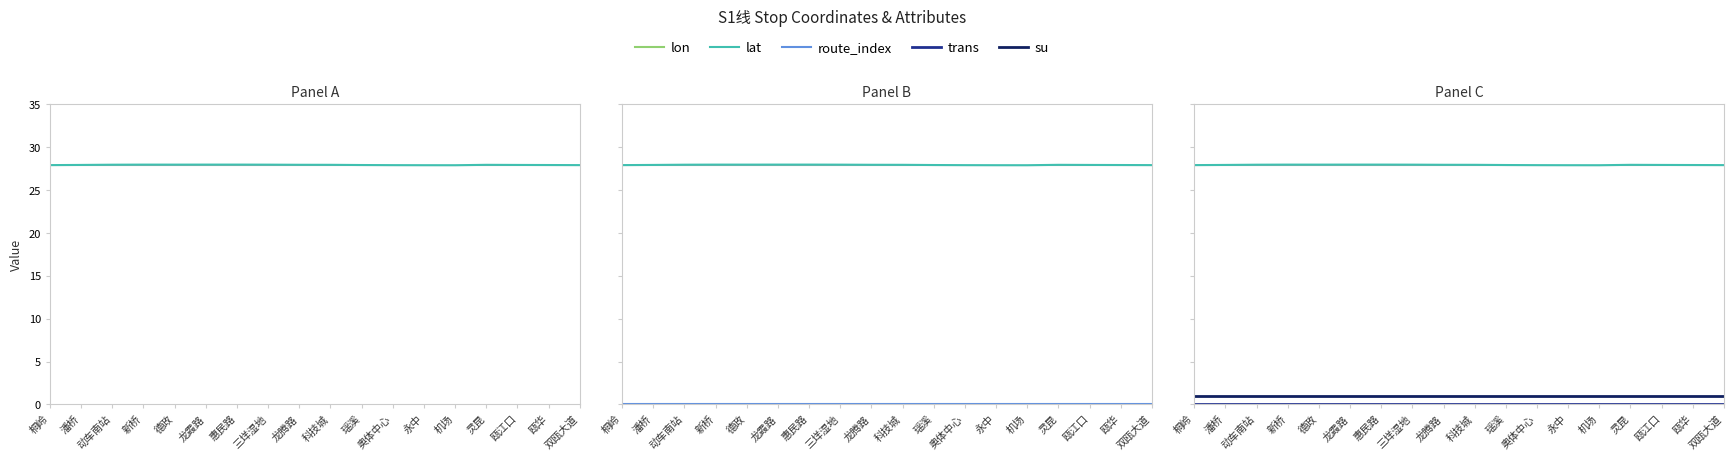

What is the label of the 15th point from the right?

新桥